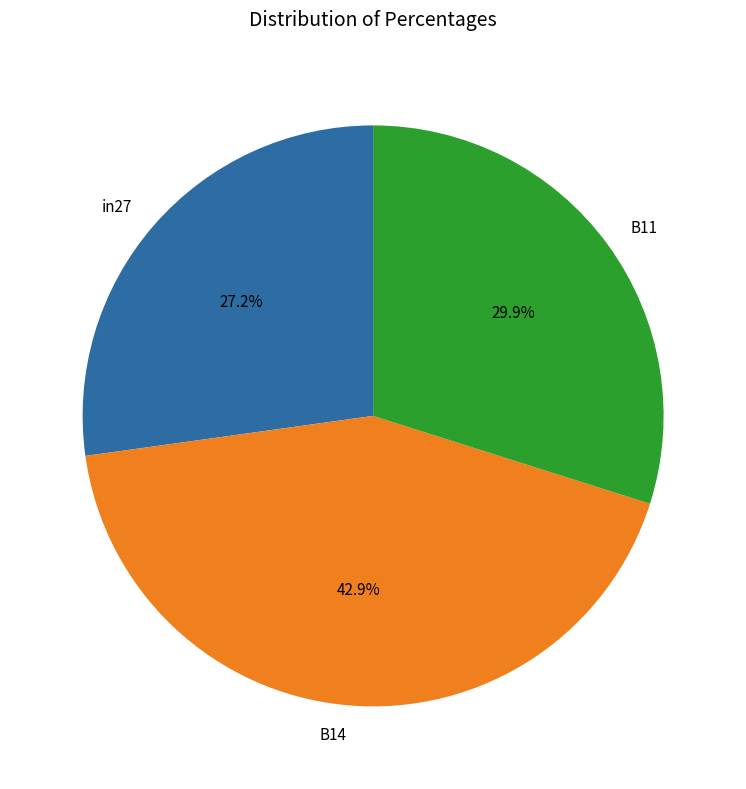

Combined, what portion of the pie is B14 and in27?

70.1%